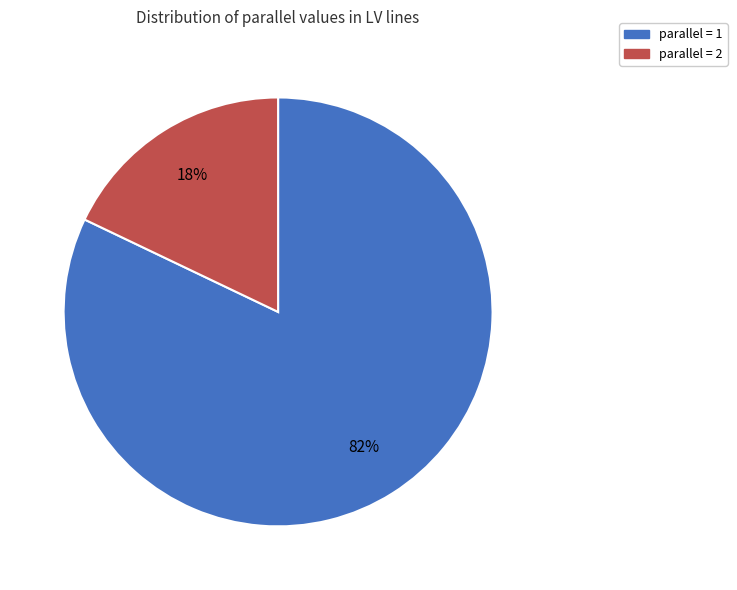

How many slices are in this pie chart?

2